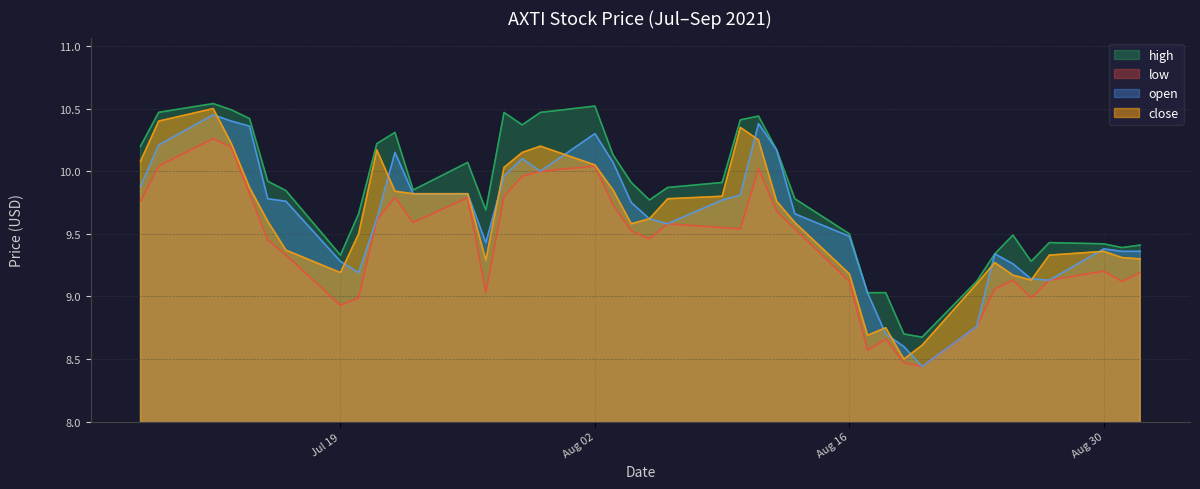

What position from the left is 2021-08-13?

27